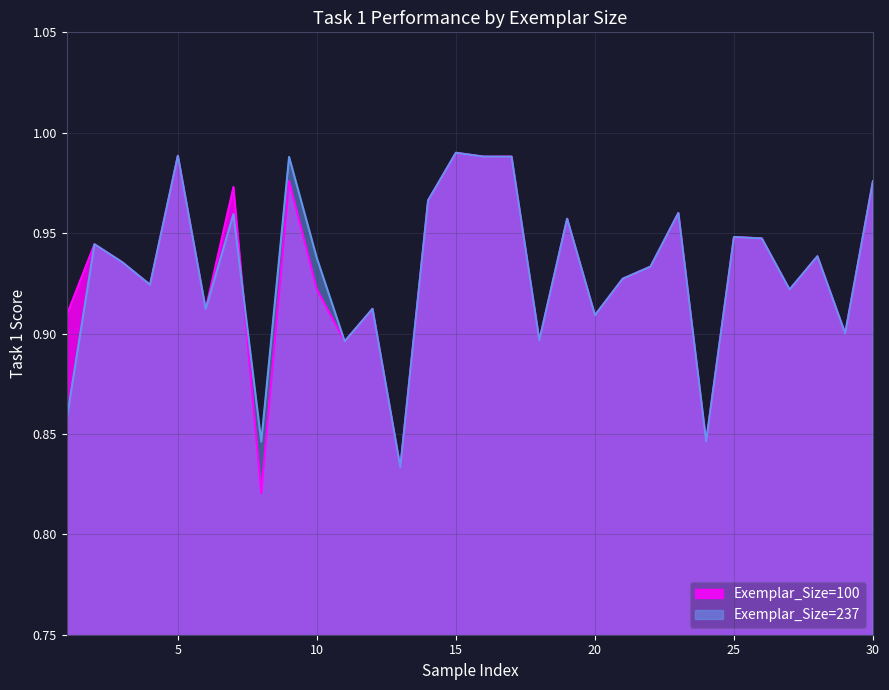

The value of Exemplar_Size=237 at 25 is 1.6. True or false?

False